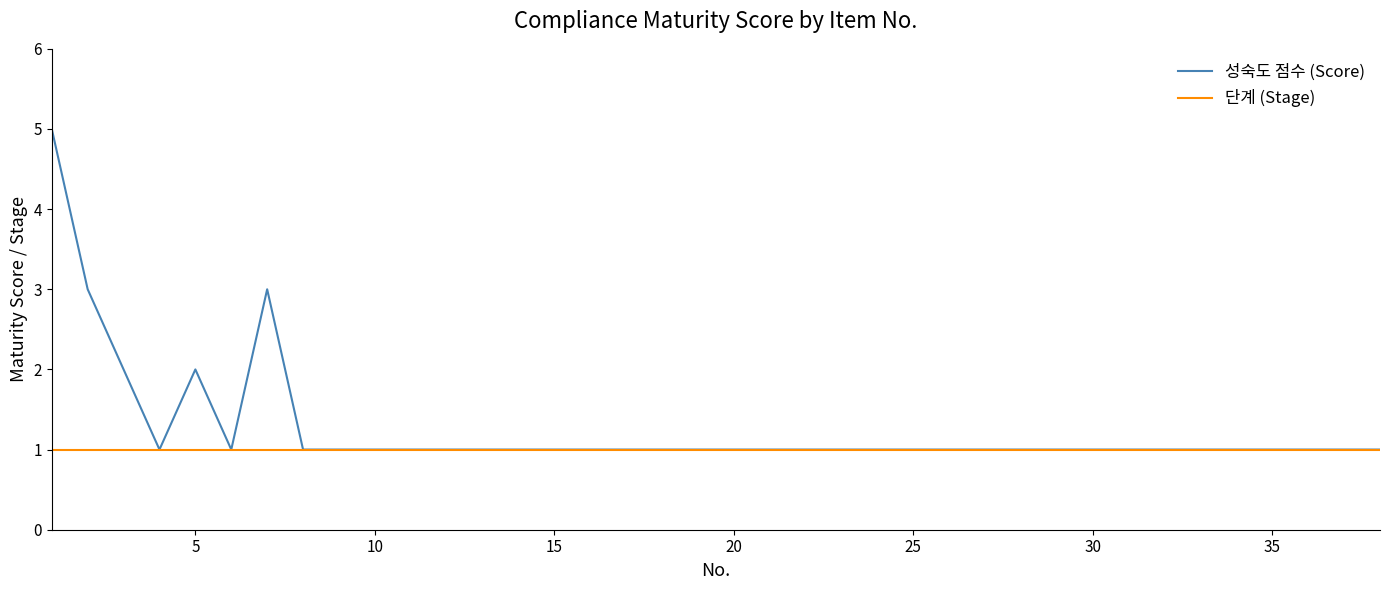

Which series has the largest total across all categories?

성숙도 점수 (Score)